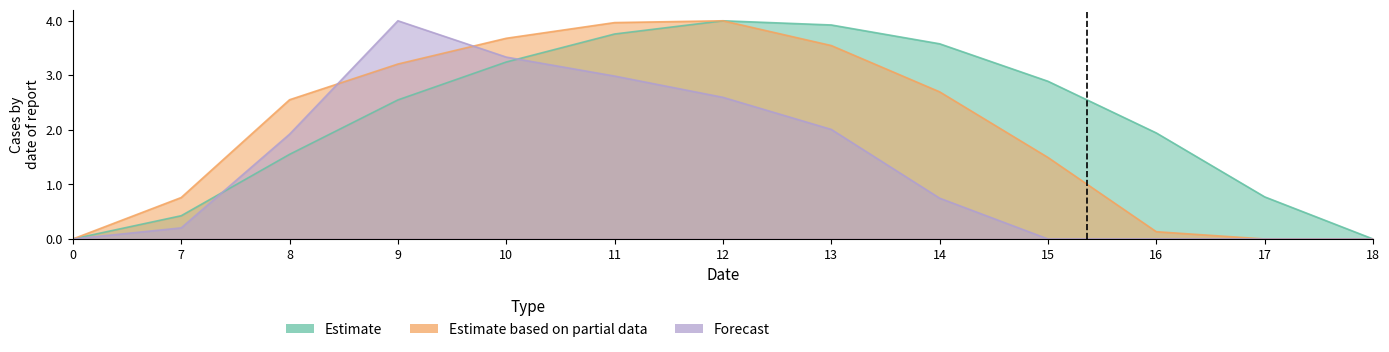

Is the value of Forecast at 13 greater than the value of Estimate at 9?

No